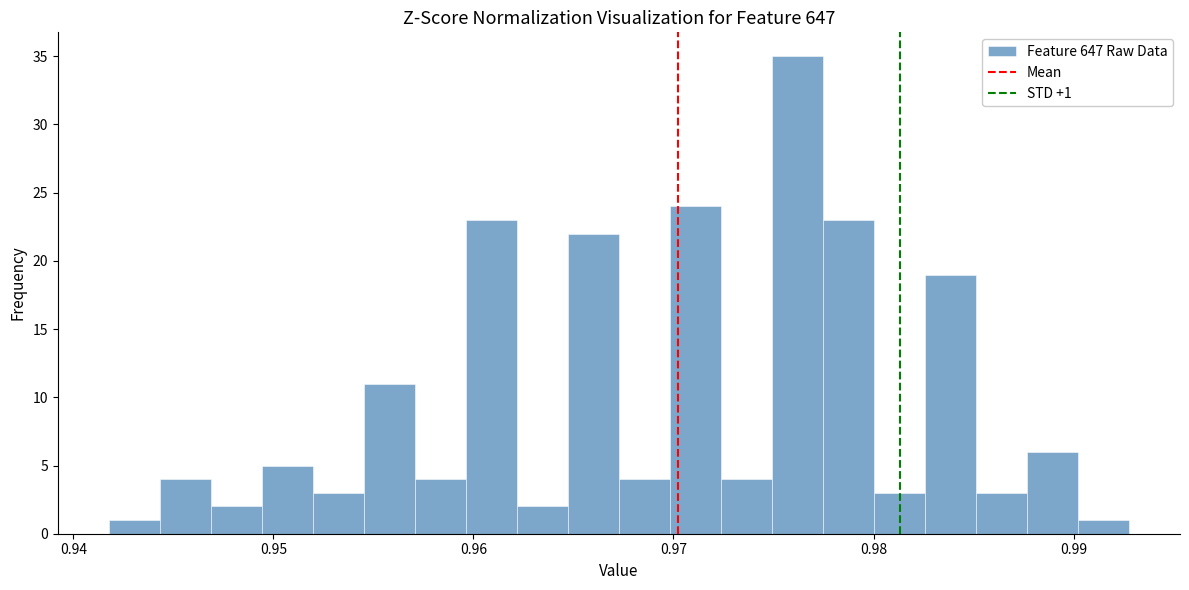

Around what value on the x-axis is the tallest bar? Give the approximate position of its centre, as read against the axis.

0.976